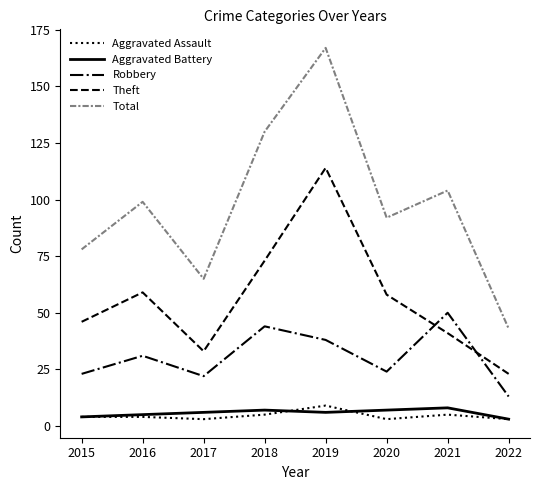

Is this an area chart (filled region under the line)?

No